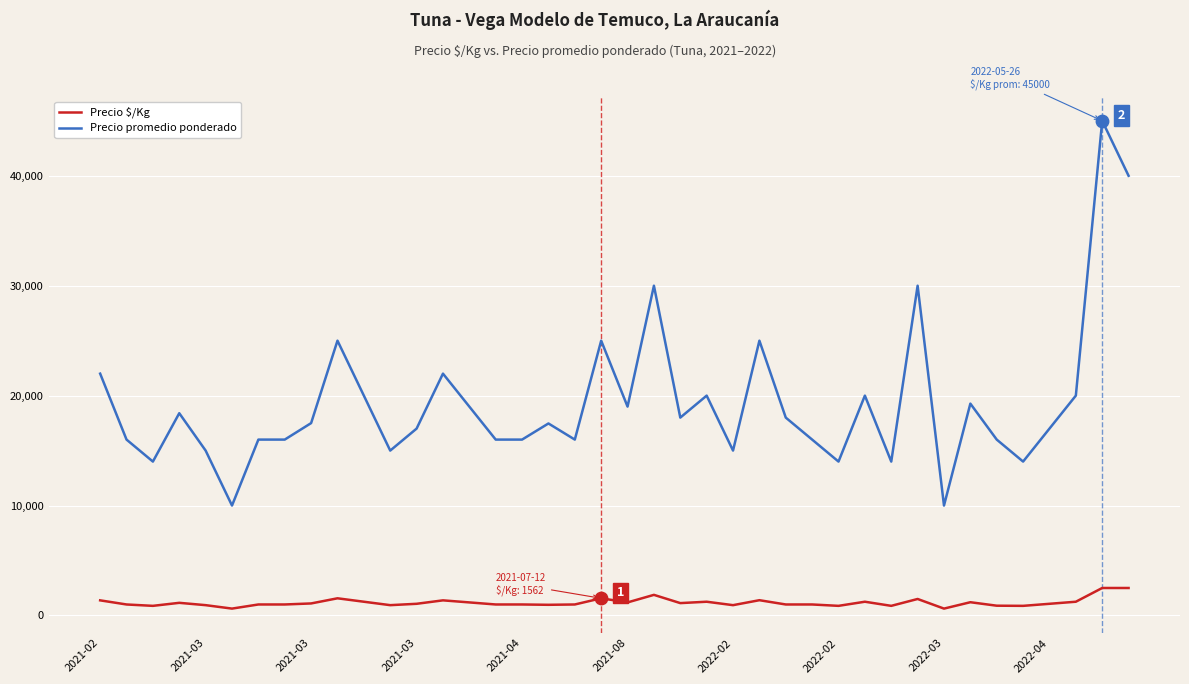

Which series has the largest total across all categories?

Precio promedio ponderado